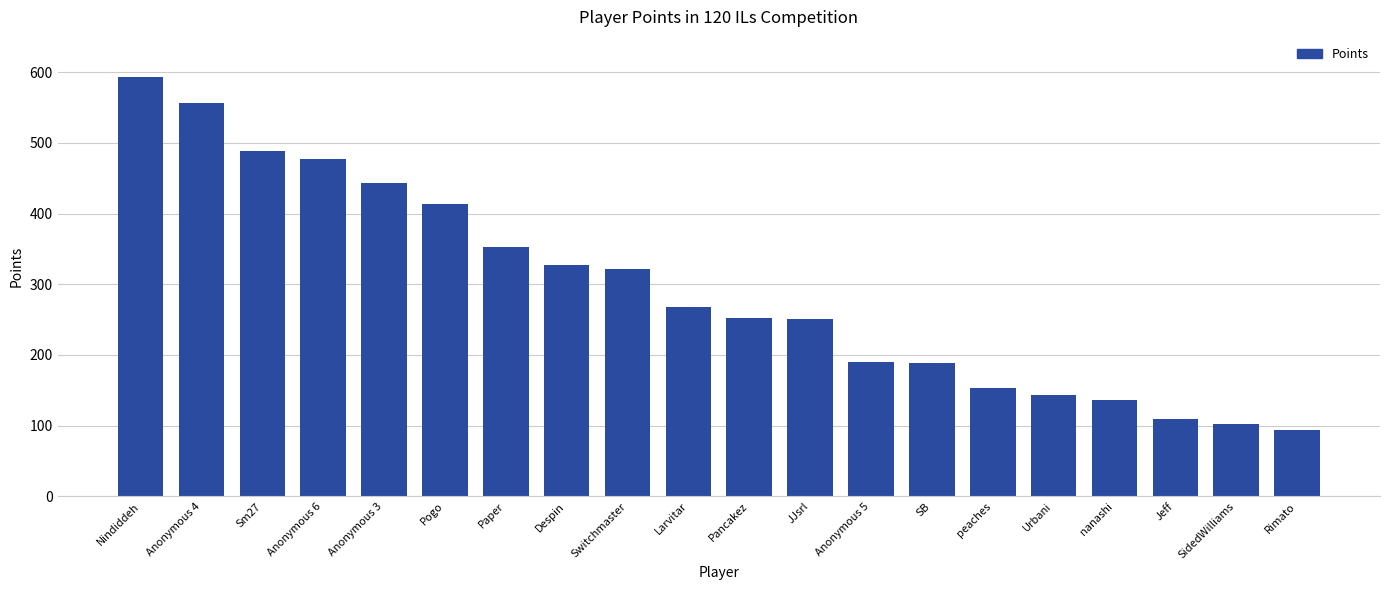

Is it true that the value at Pogo is 614?

False